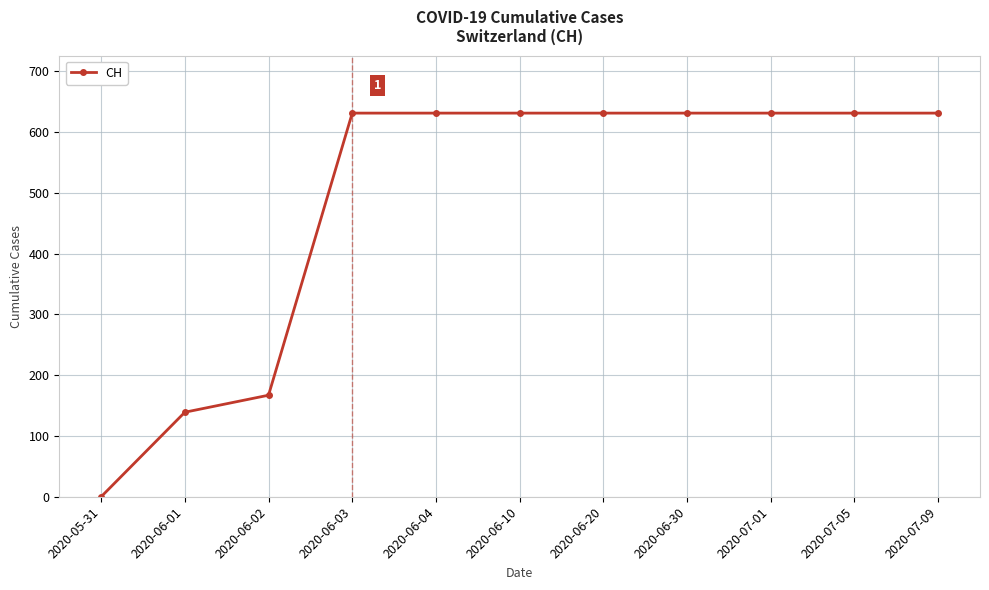

Does the chart have visible grid lines?

Yes